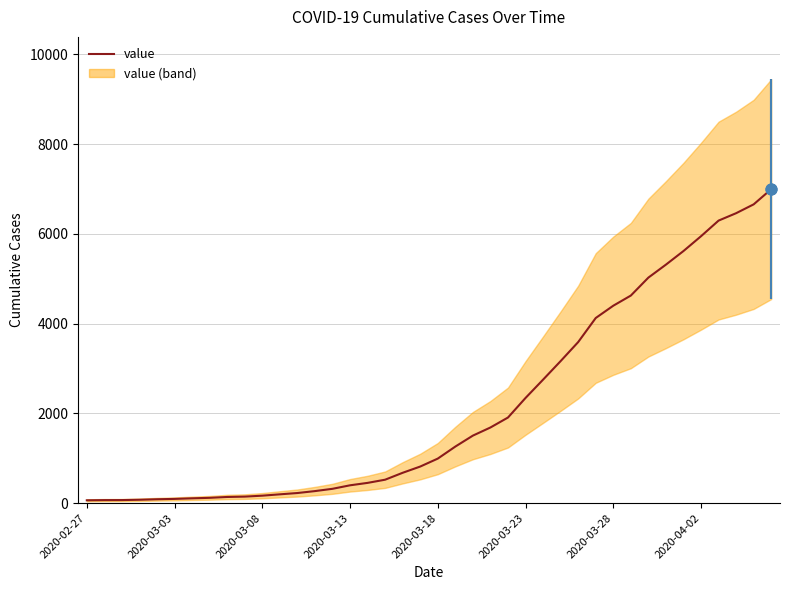

What is the change in value from 11 to 39?

+6798